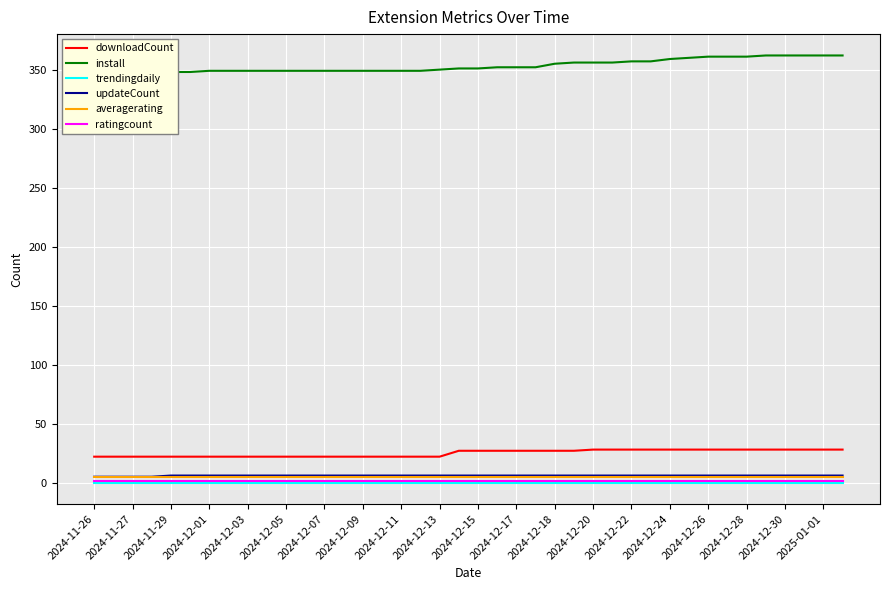

Where is trendingdaily nearest to the value 0?

2024-11-26